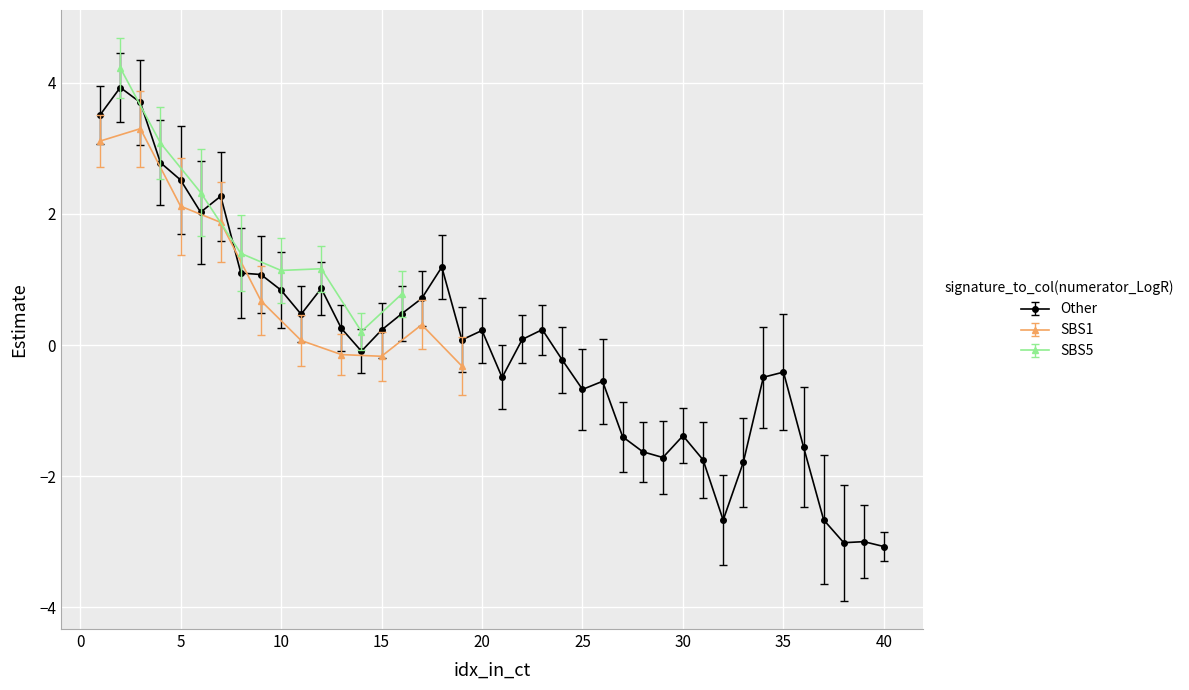

How many points are lower than both their immediate neighbors (excluding endpoints)?

9